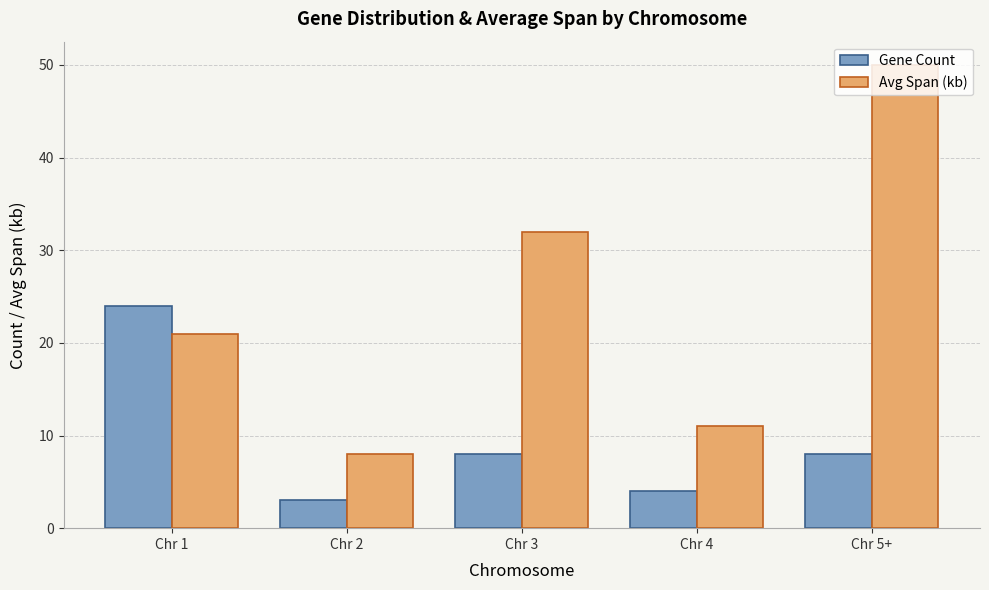

Which label corresponds to the largest value in the chart?

Chr 5+